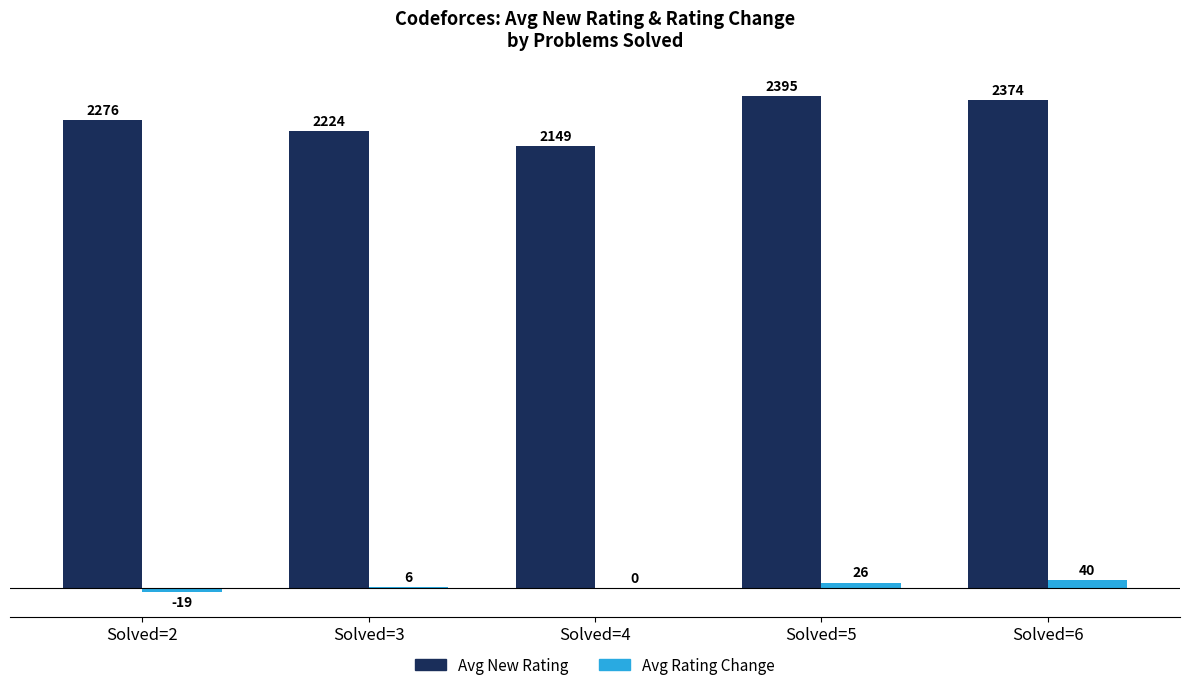

Is it true that Avg Rating Change equals 6 at Solved=3?

True